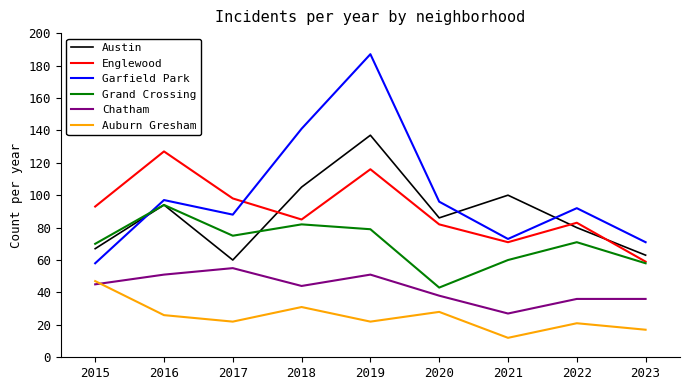

Between 2020 and 2022, which series saw the biggest shift?

Grand Crossing